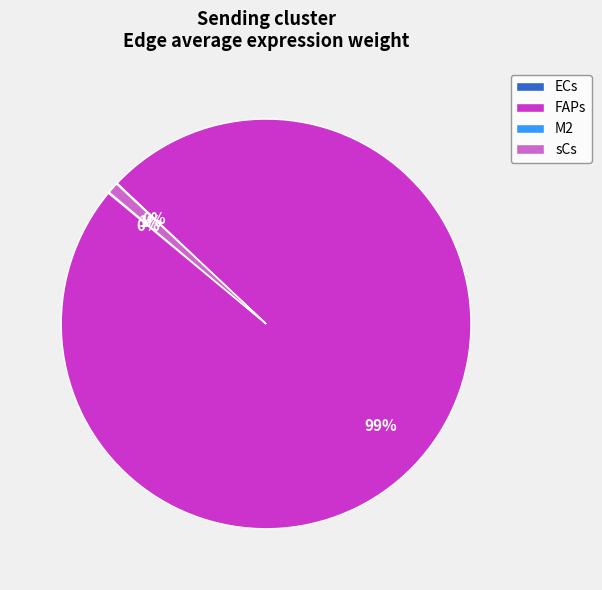

What percentage is the sCs slice, to the nearest percent?

1%